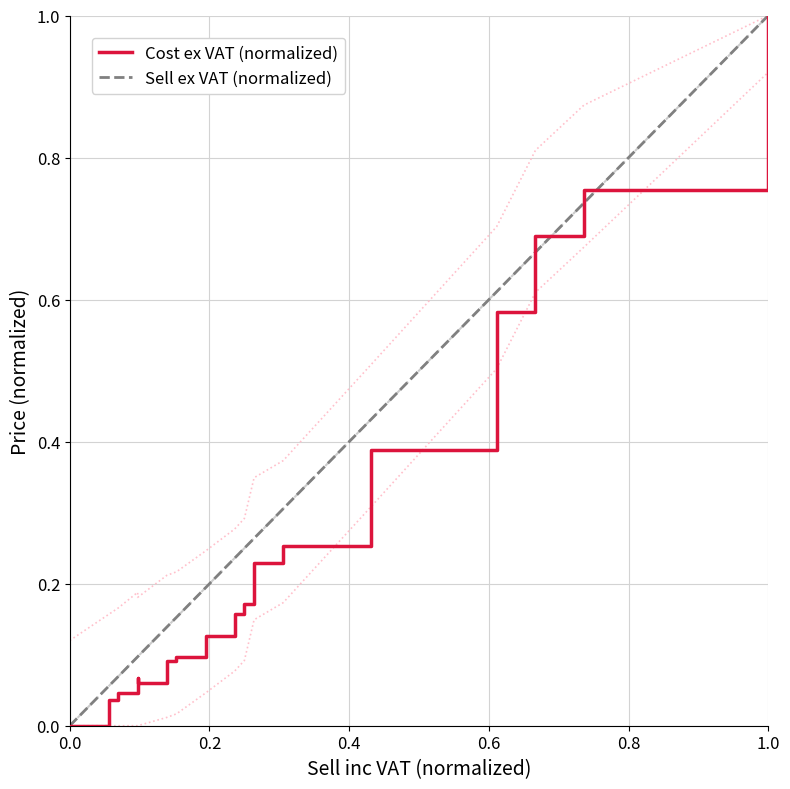

What position from the left is 0.8?

5